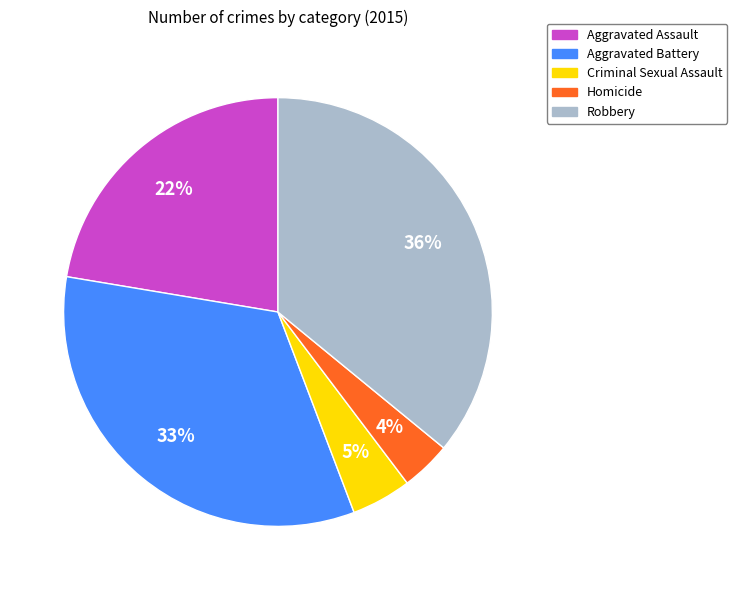

The Aggravated Battery slice represents 33% of the pie. True or false?

True